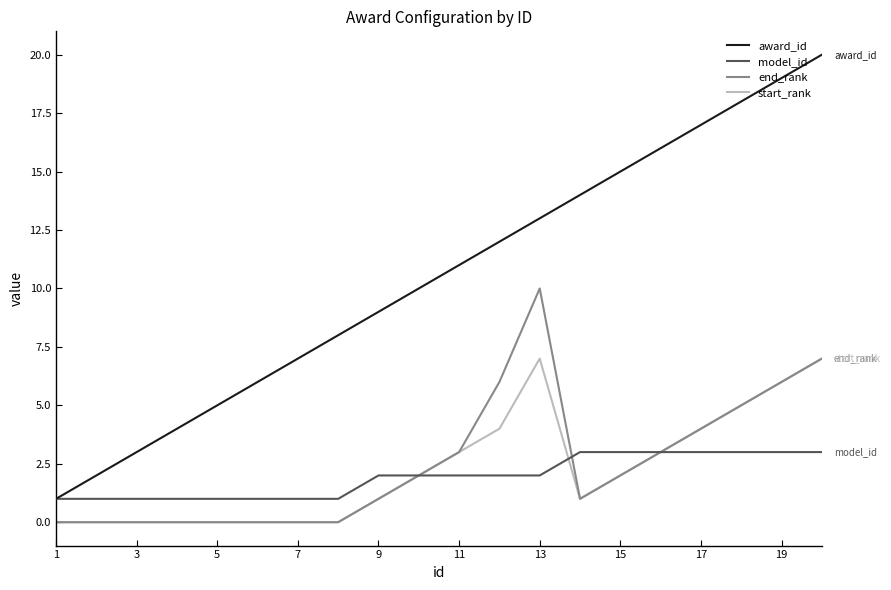

What is the minimum value for model_id?

1